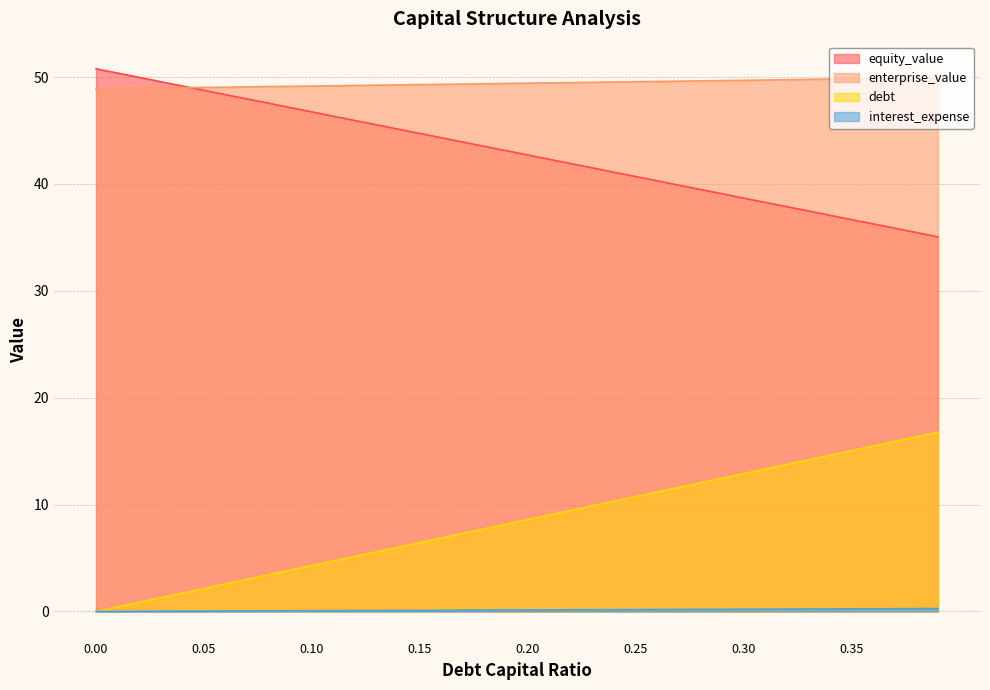

How many values in the equity_value series are below 43?

20